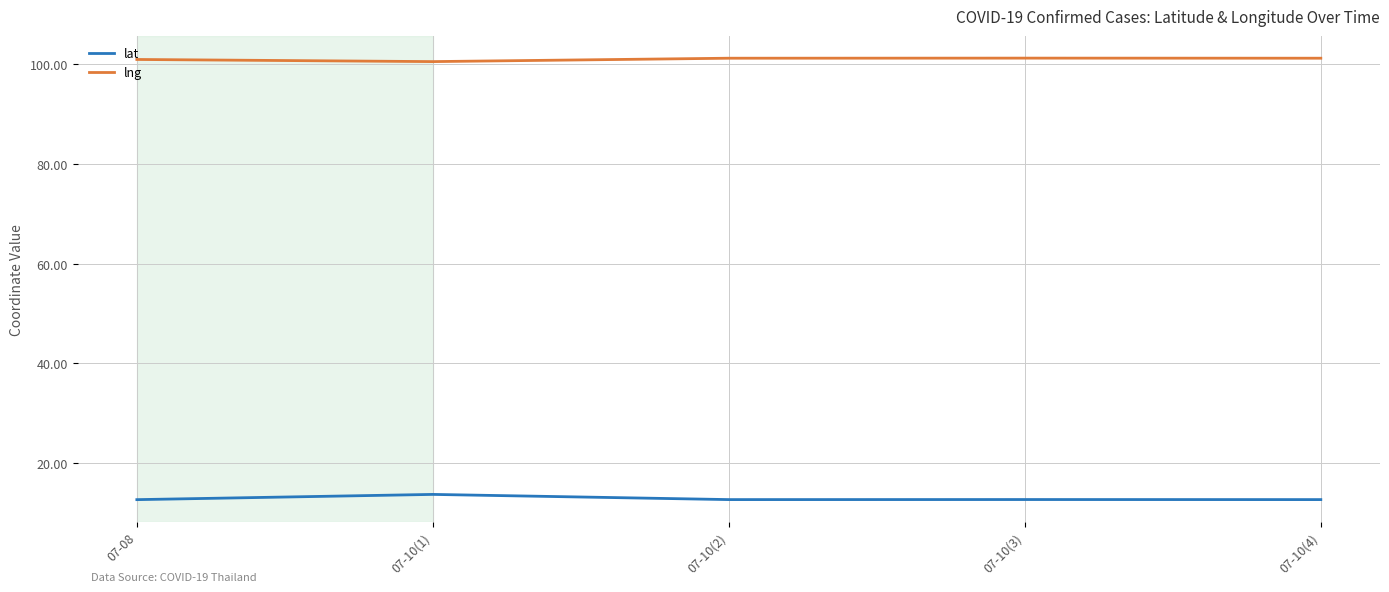

What is the total value across all series at 07-10(1)?

114.3